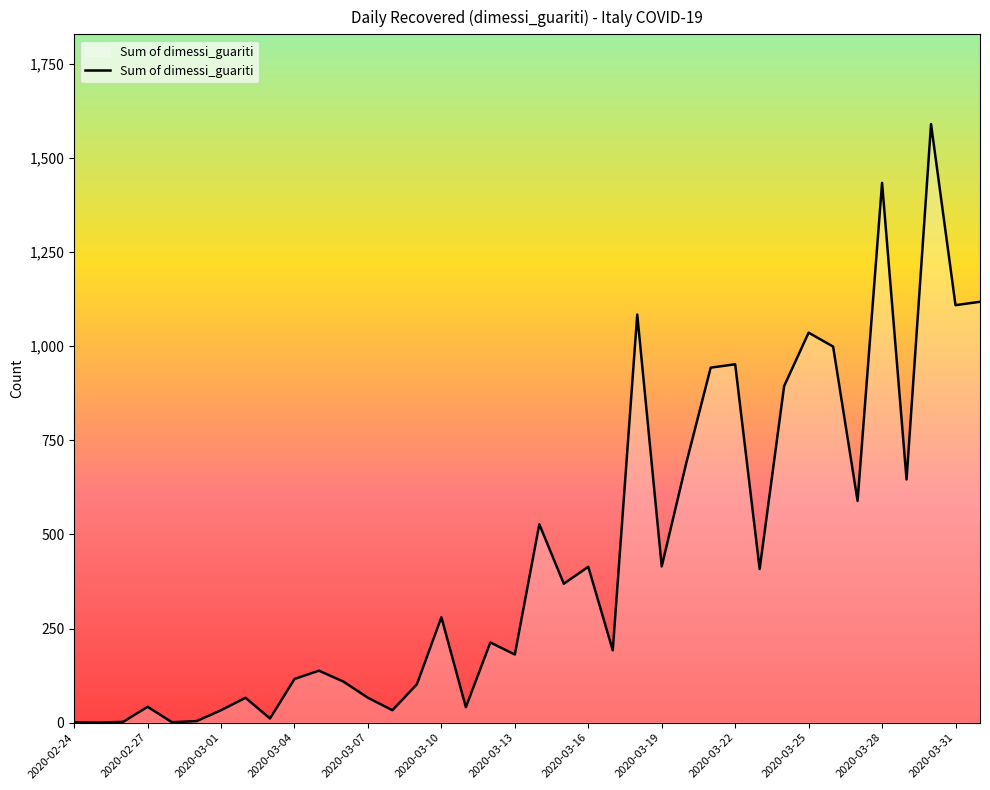

How many values are below 280?

19